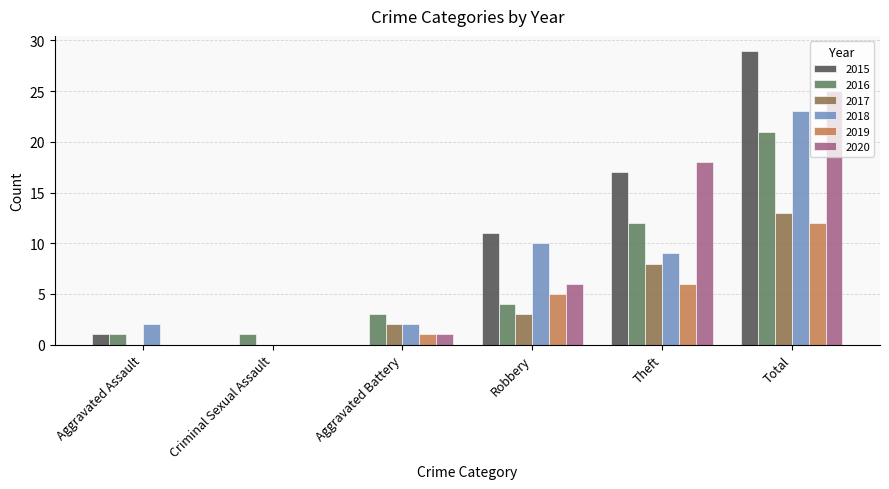

Is it true that 2016 equals 12 at Theft?

True